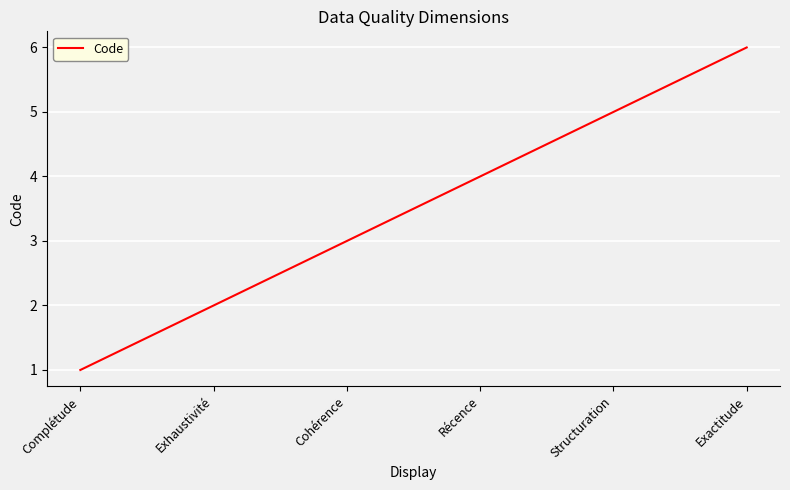

What position from the left is Exactitude?

6